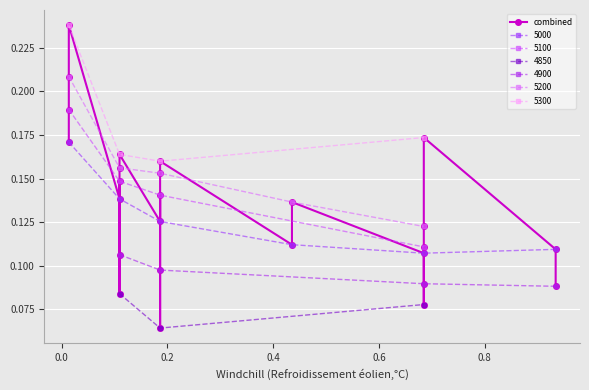

How many interior local peaks (higher than both neighbors) does the data have?

8